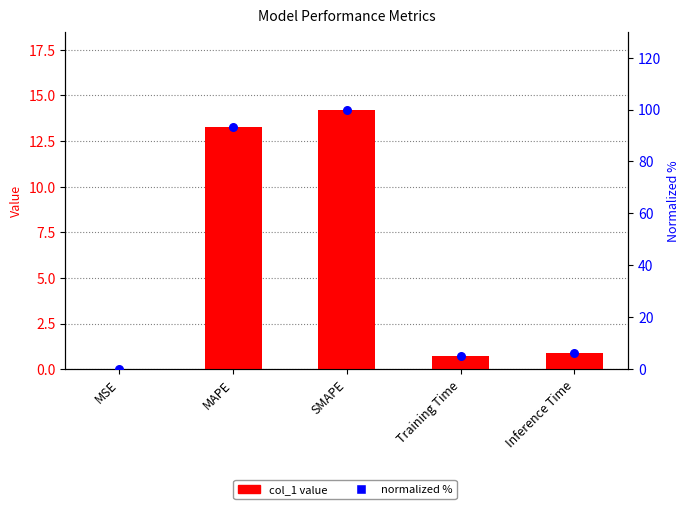

Which series has the widest spread of Y values?

normalized %